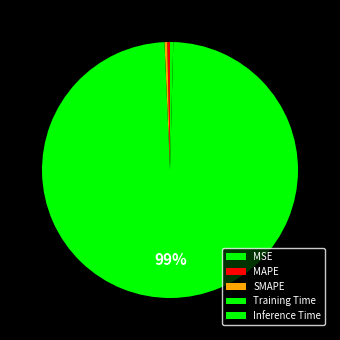

Which slice is the largest?

Training Time